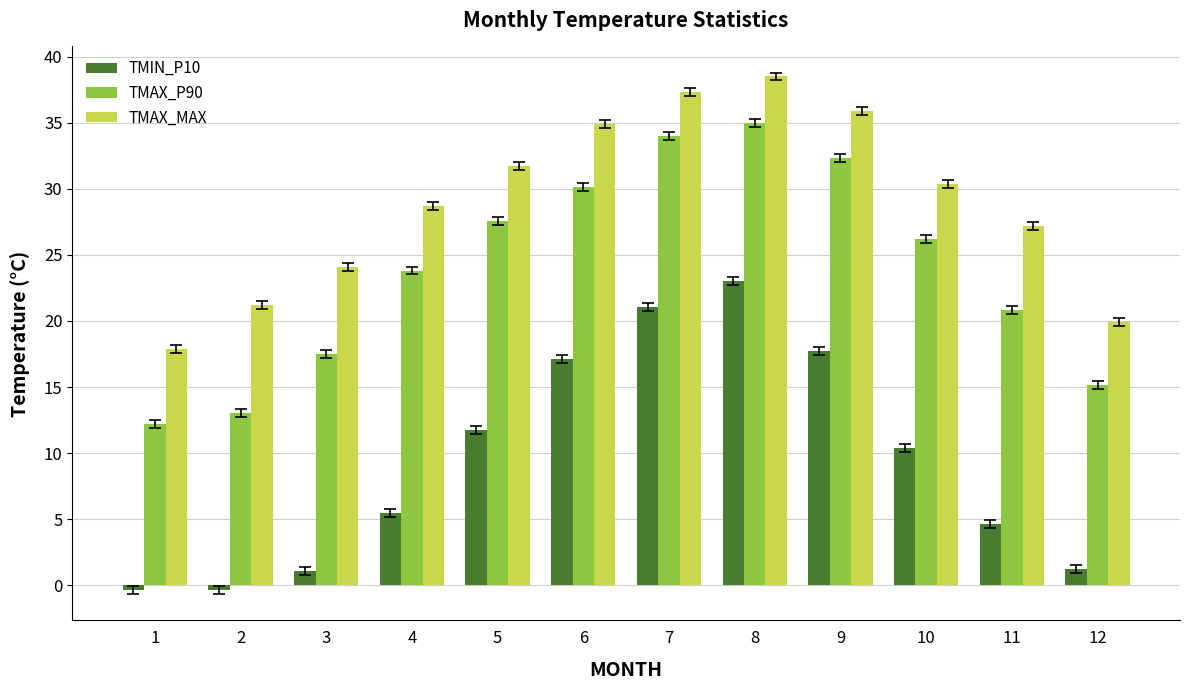

Rank the series by their average value, from lowest to highest.

TMIN_P10, TMAX_P90, TMAX_MAX